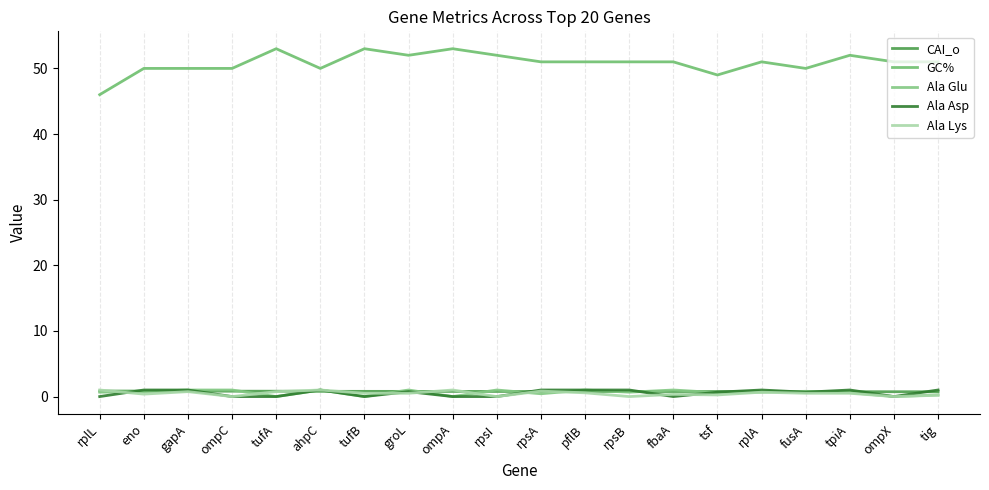

What is the sum of all CAI_o values?

15.7